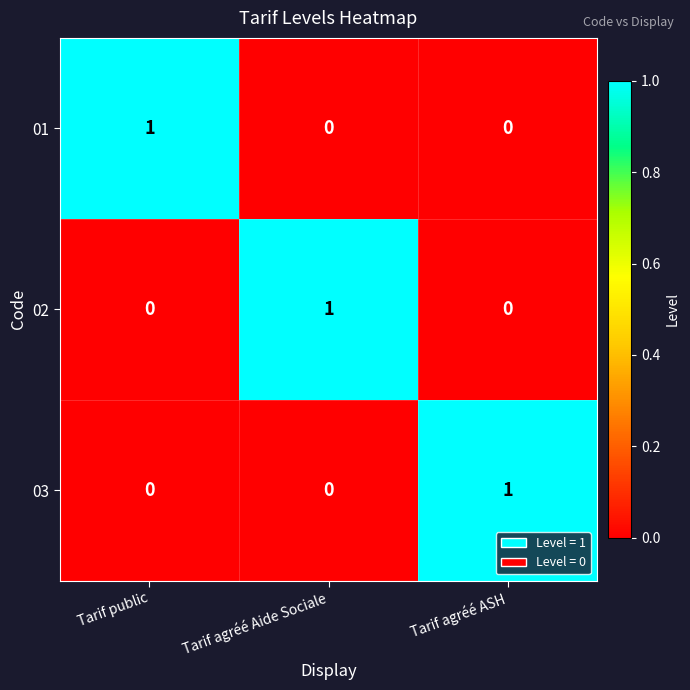

At how many categories does at least one series exceed 0?

3